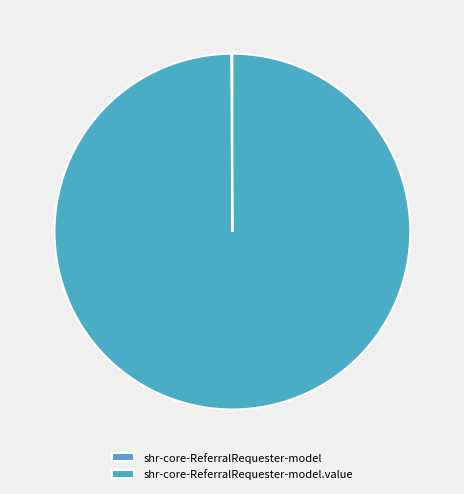

What is the change in value from shr-core-ReferralRequester-model to shr-core-ReferralRequester-model.value?

+1